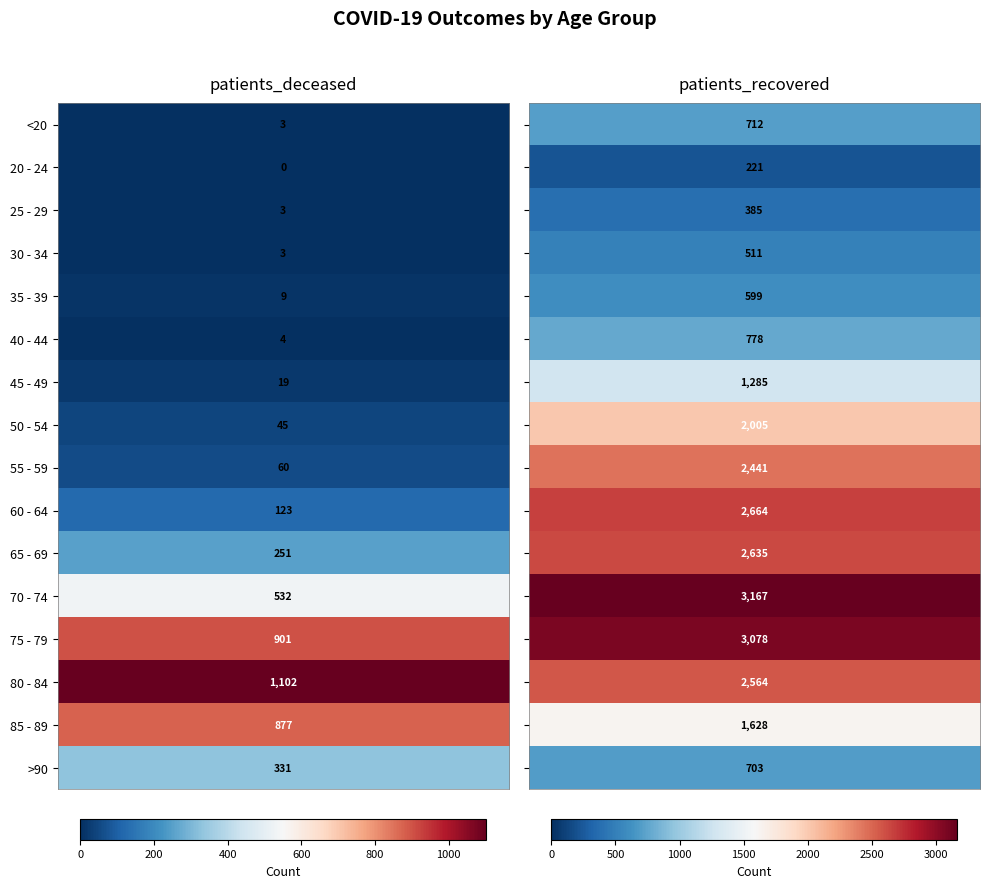

Rank the series by their average value, from highest to lowest.

patients_recovered, patients_deceased